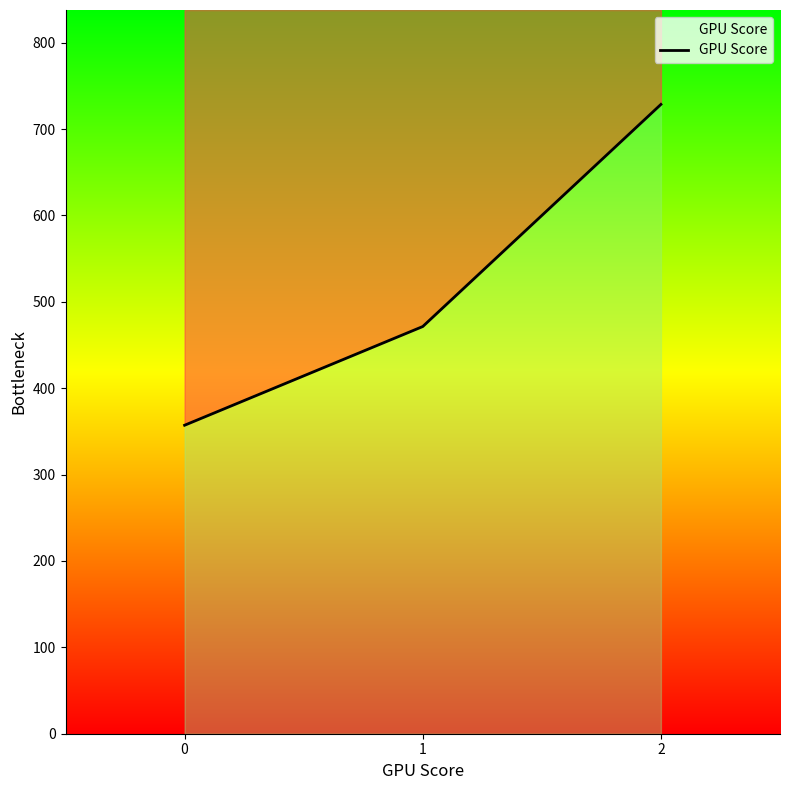

Where does the data first go above 471?

1